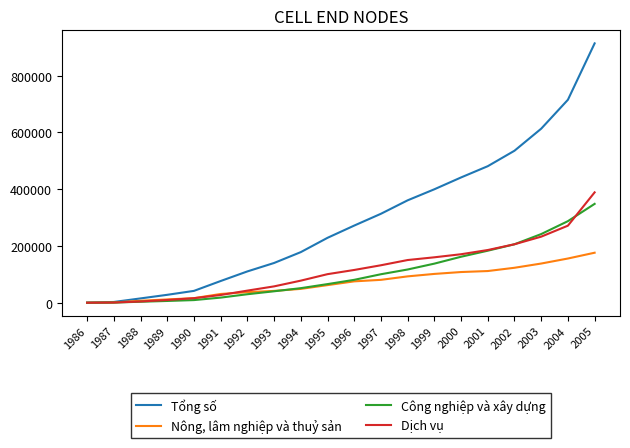

What value does the Công nghiệp và xây dựng series have at 1992?

30135